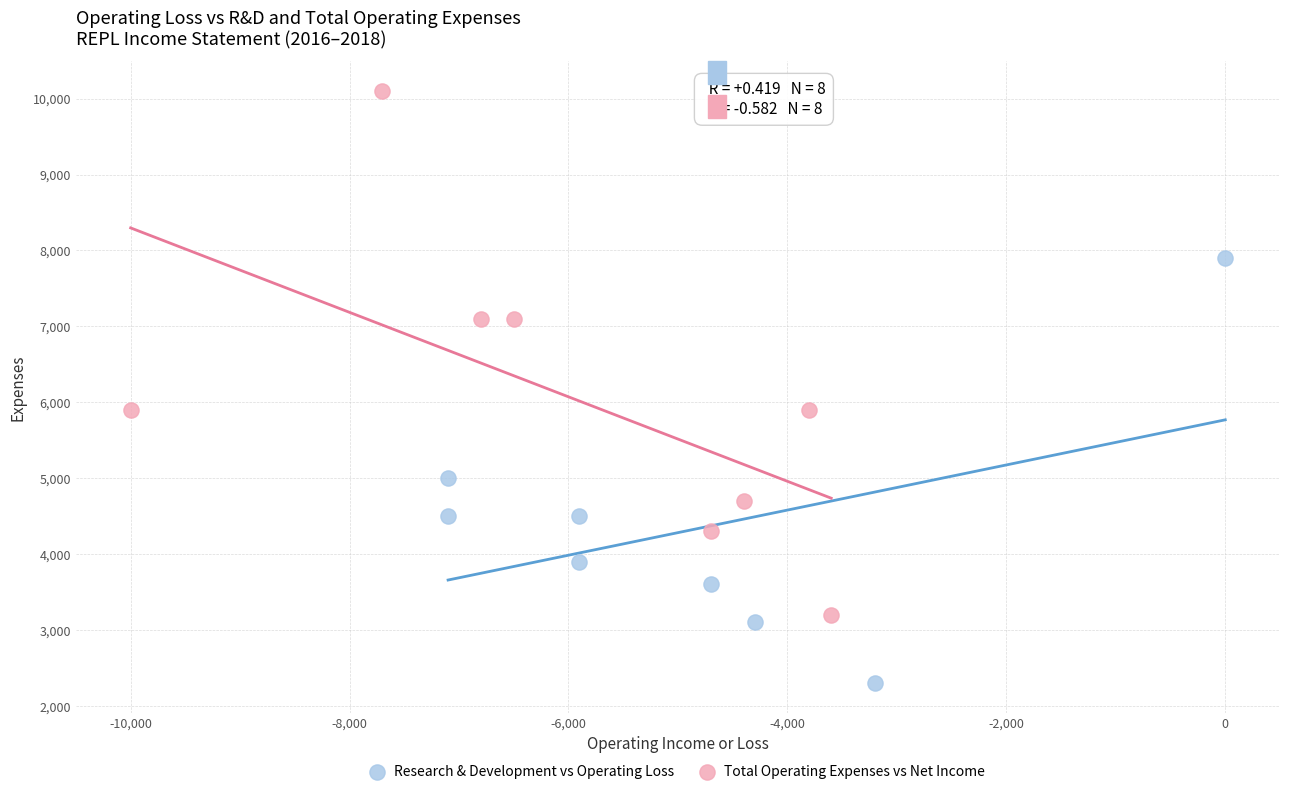

Which series reaches the minimum Y coordinate?

Research & Development vs Operating Loss